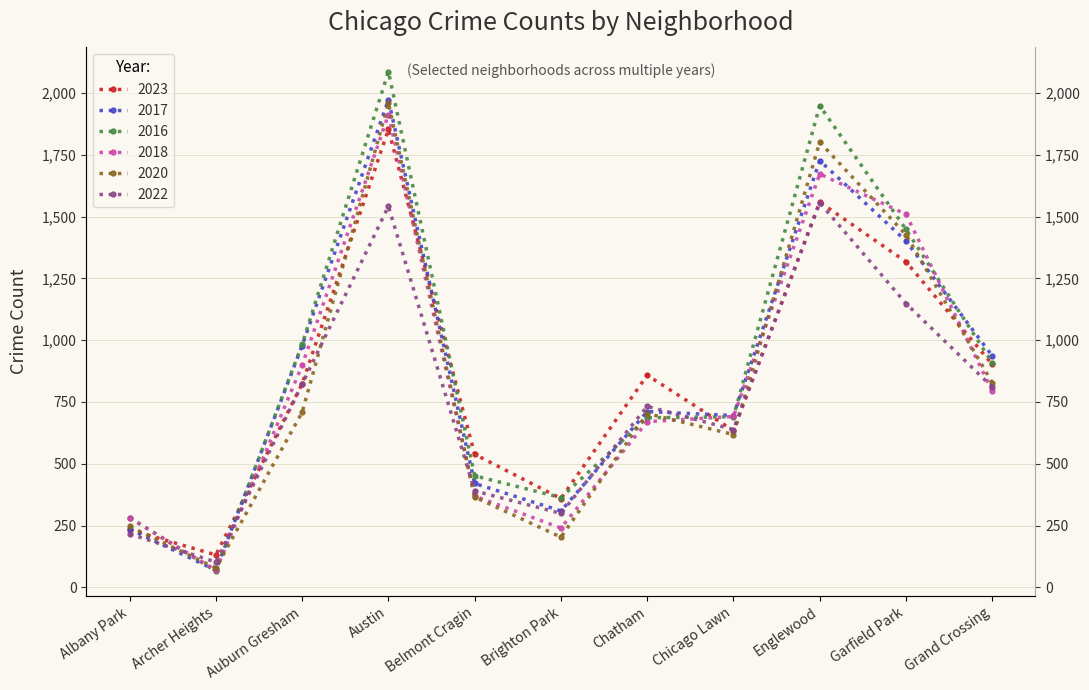

Which label corresponds to the largest value in the chart?

Austin